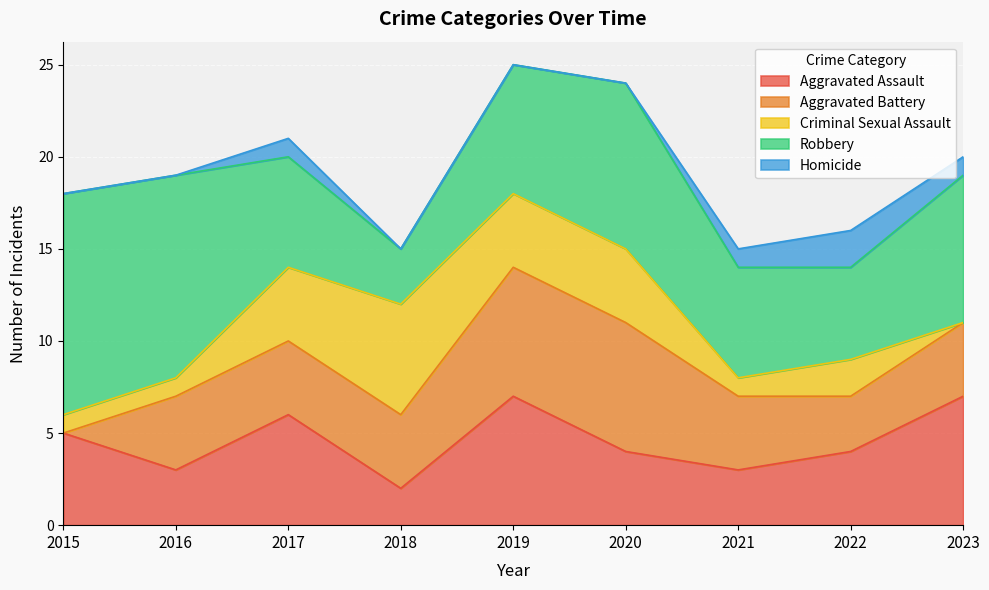

What is the total value across all series at 2019?

25